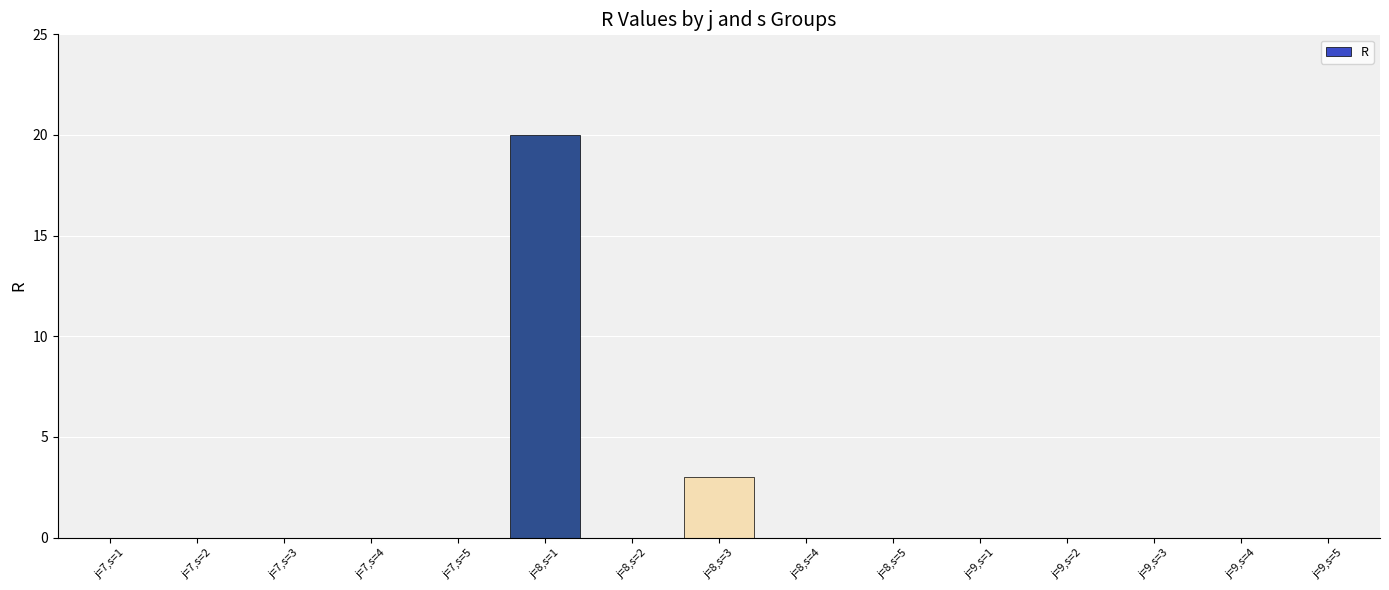

Reading left to right, list all the values displayed in this chart.

0	0	0	0	0	20	0	3	0	0	0	0	0	0	0